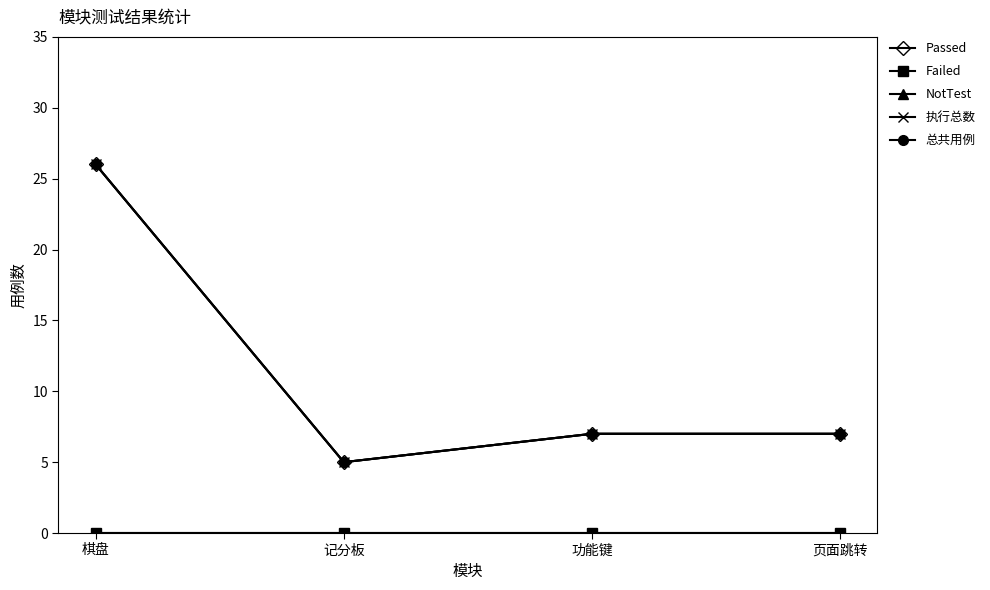

Which series has the largest range (max minus min)?

Passed